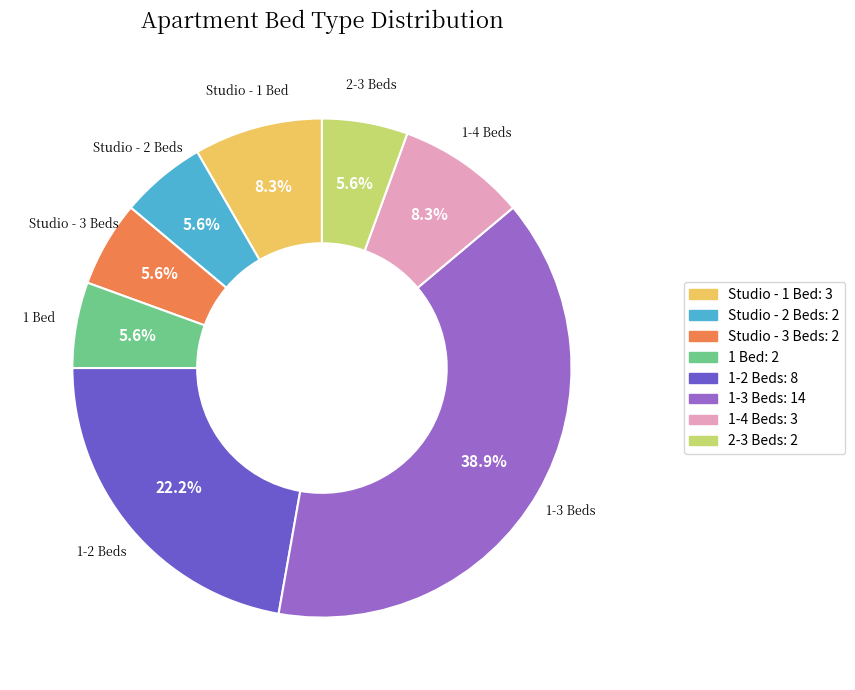

Is there any slice that represents more than half of the pie?

No